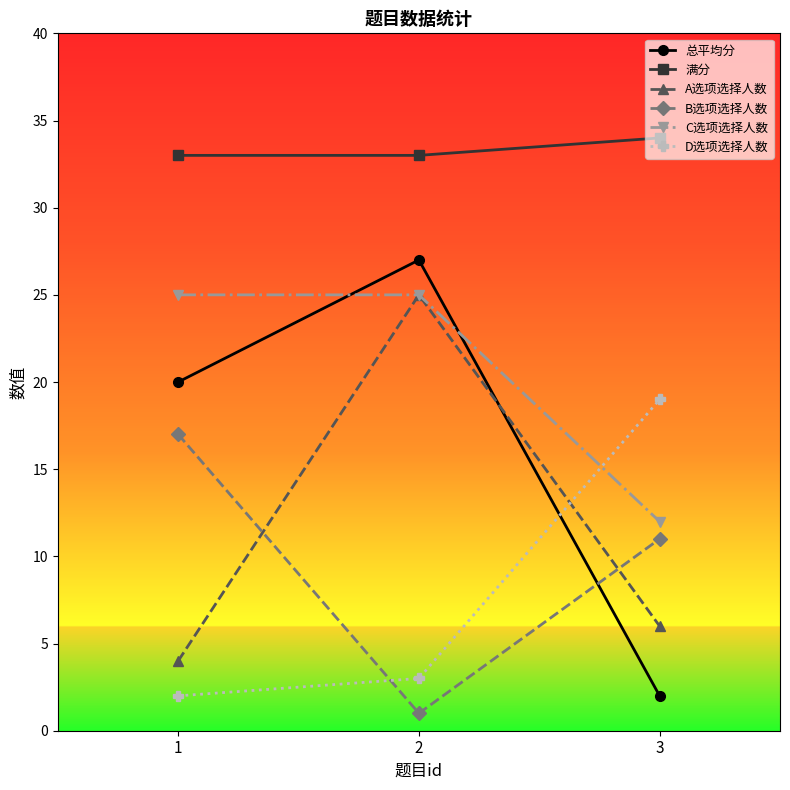

Is the value of B选项选择人数 at 2 greater than the value of D选项选择人数 at 3?

No